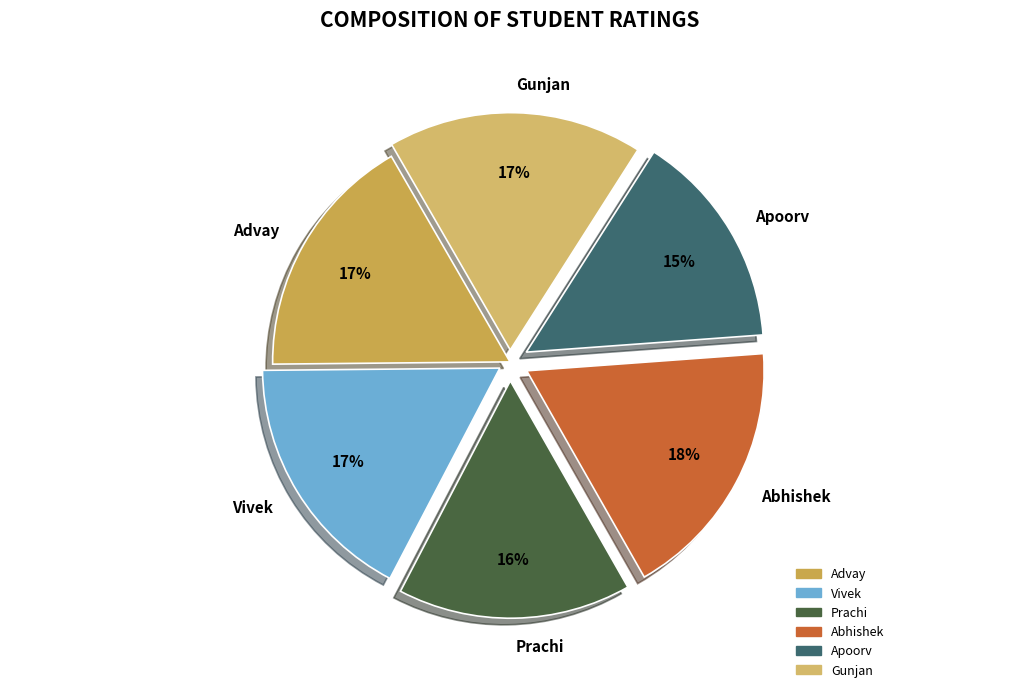

What is the ratio of the value at Vivek to the value at Gunjan?

1.0